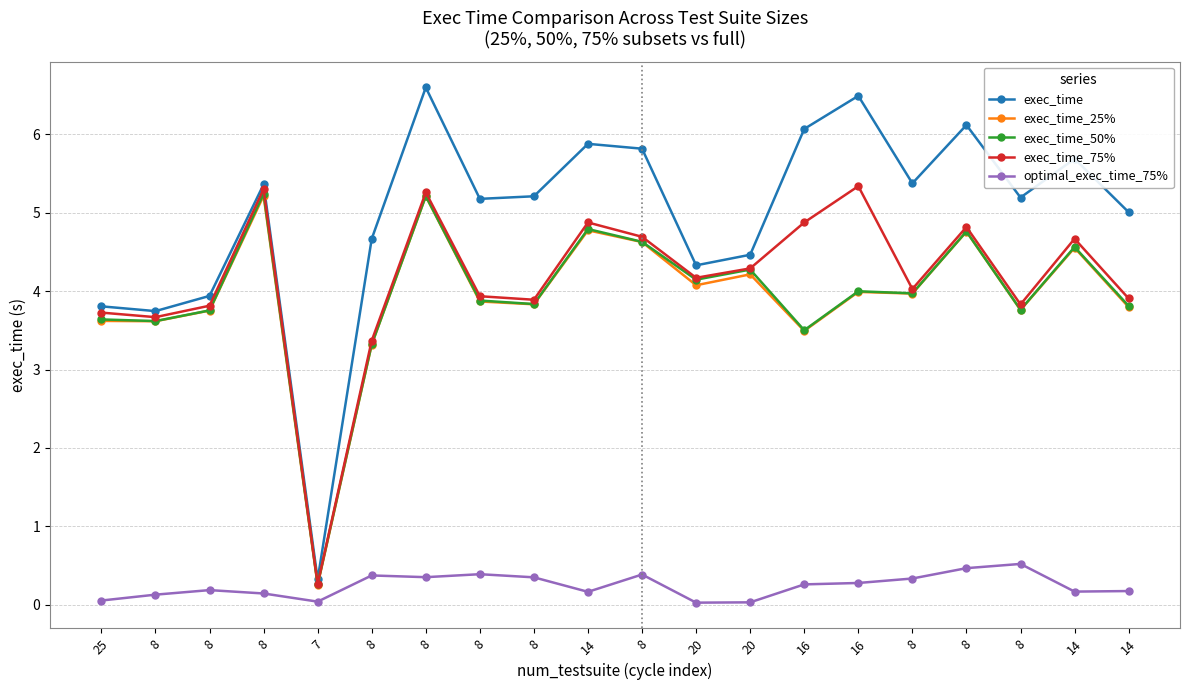

What are all the series names shown in the legend?

exec_time, exec_time_25%, exec_time_50%, exec_time_75%, optimal_exec_time_75%